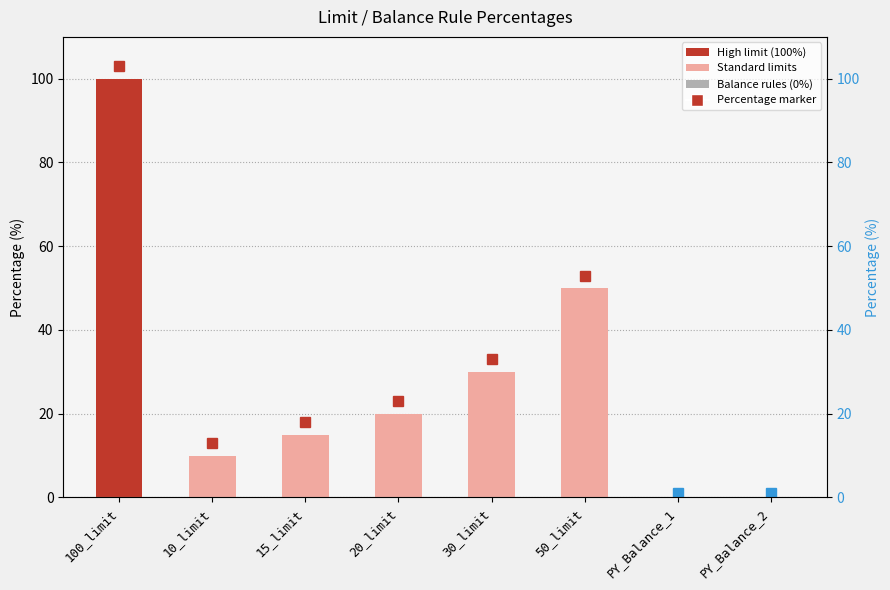

Reading left to right, extract all data points from this chart.

100_limit=100	10_limit=10	15_limit=15	20_limit=20	30_limit=30	50_limit=50	PY_Balance_1=0	PY_Balance_2=0